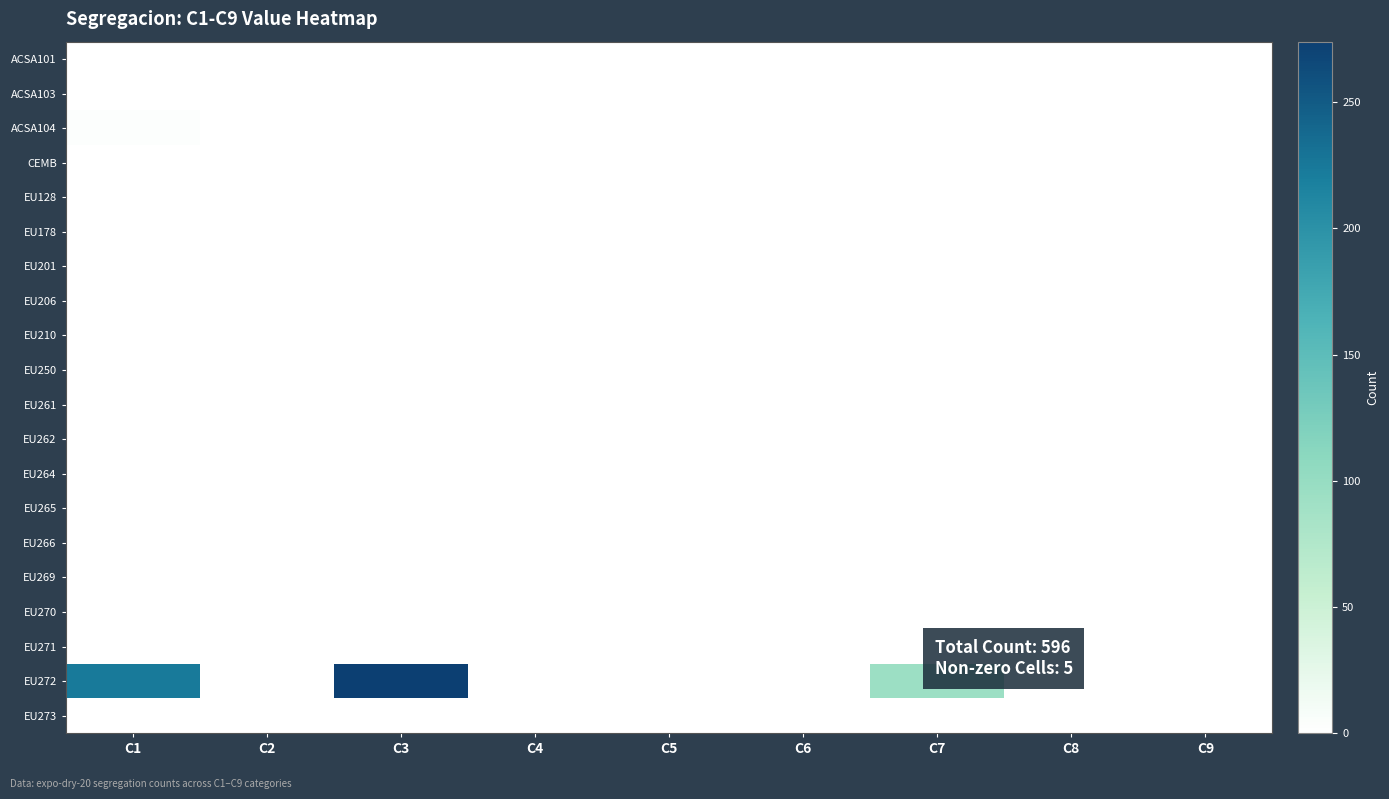

Which series has the largest range (max minus min)?

EU272